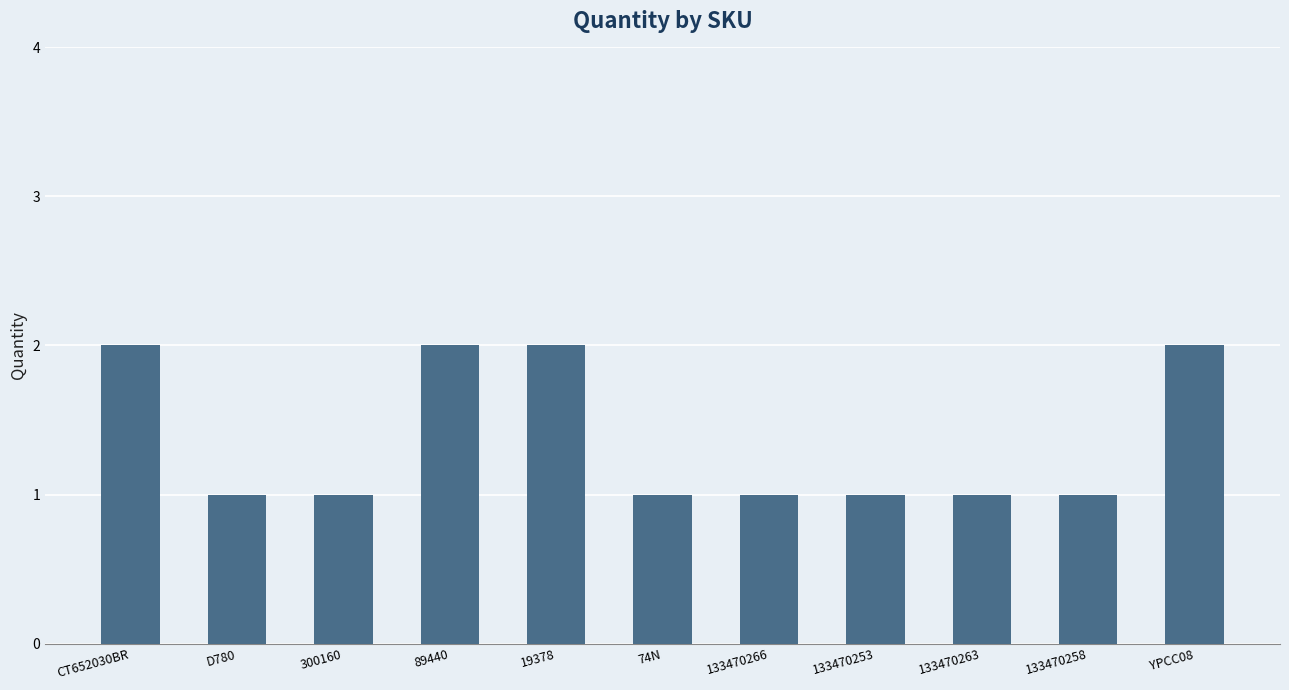

Read the value at 133470253.

1